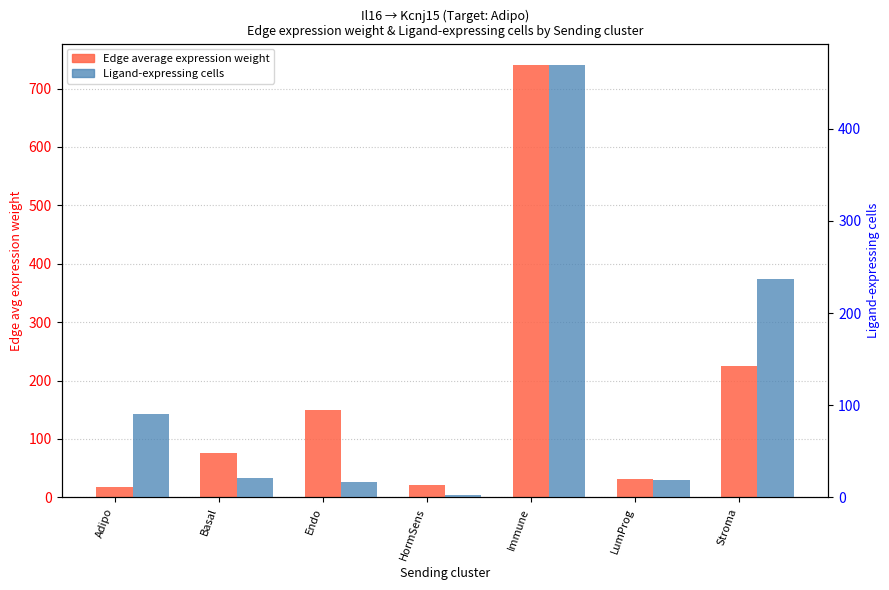

Which series has the largest total across all categories?

Edge average expression weight